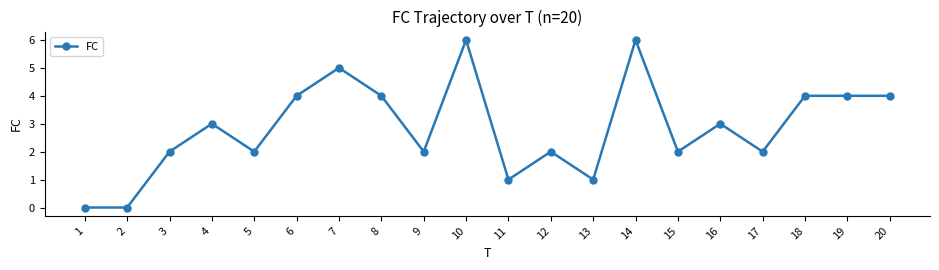

How many values are between 2 and 4?

13